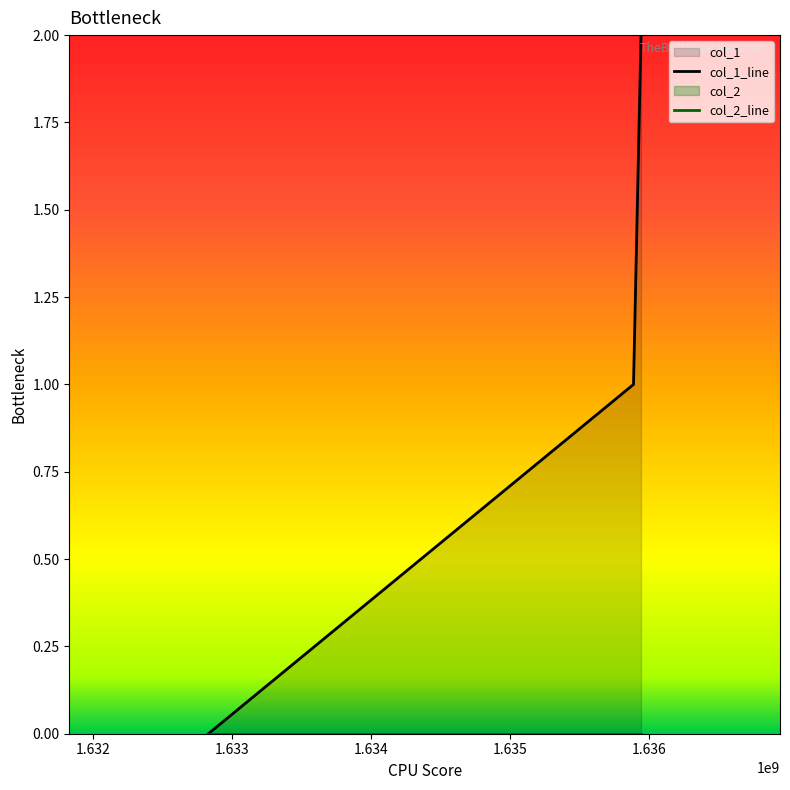

Count the number of categories in the chart.

3